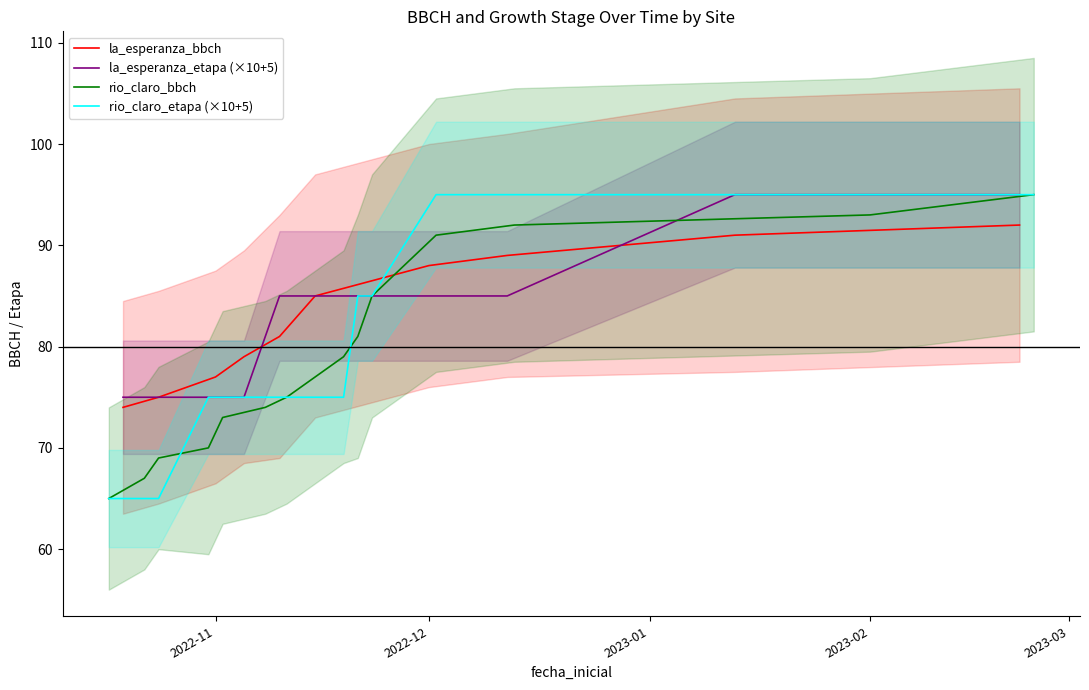

What is the difference between the second highest and minimum values in the la_esperanza_etapa series?

20